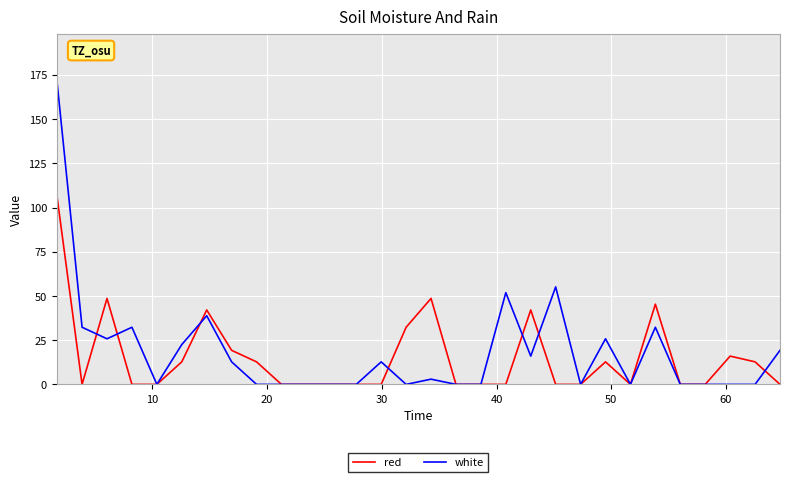

Which series has the widest spread of values?

white